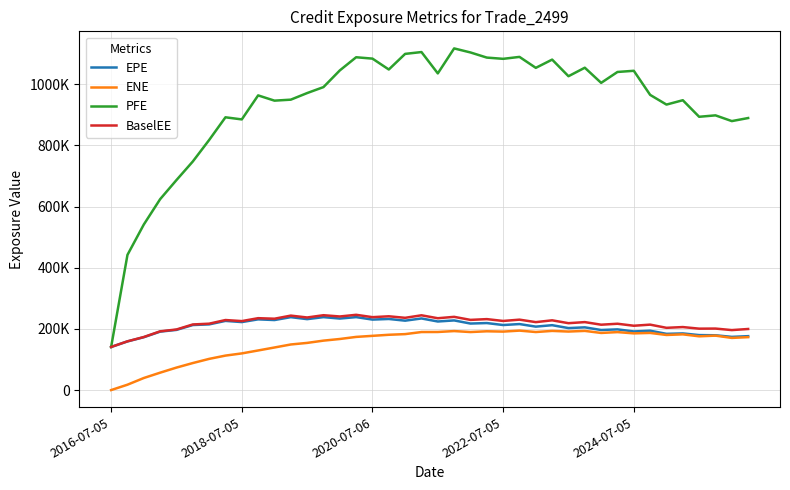

Does the chart display data point markers on the line(s)?

No